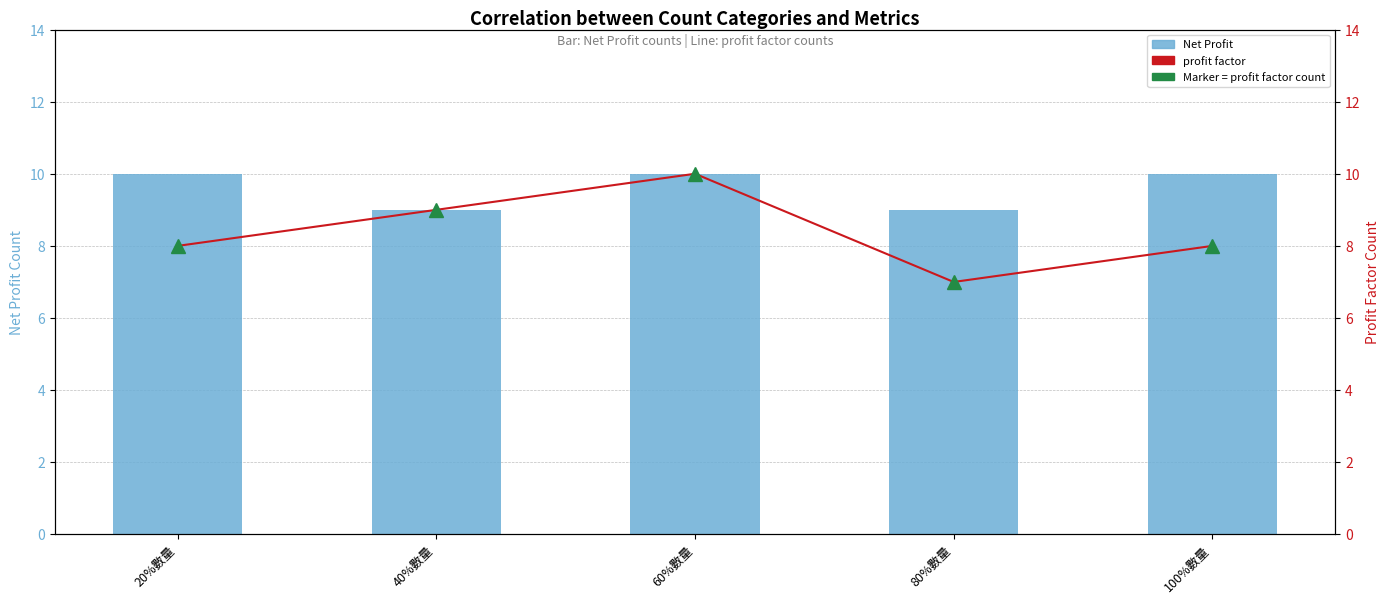

What is the label of the 1st bar from the left?

20%數量